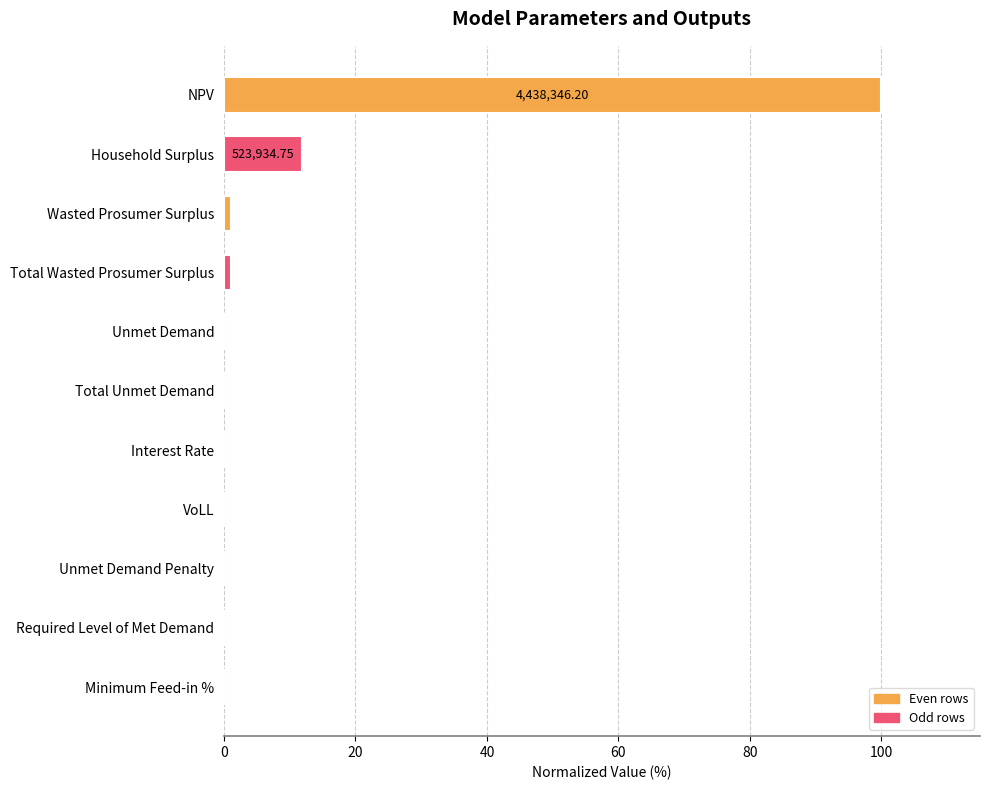

What is the difference between the values at Unmet Demand Penalty and NPV?

100.0